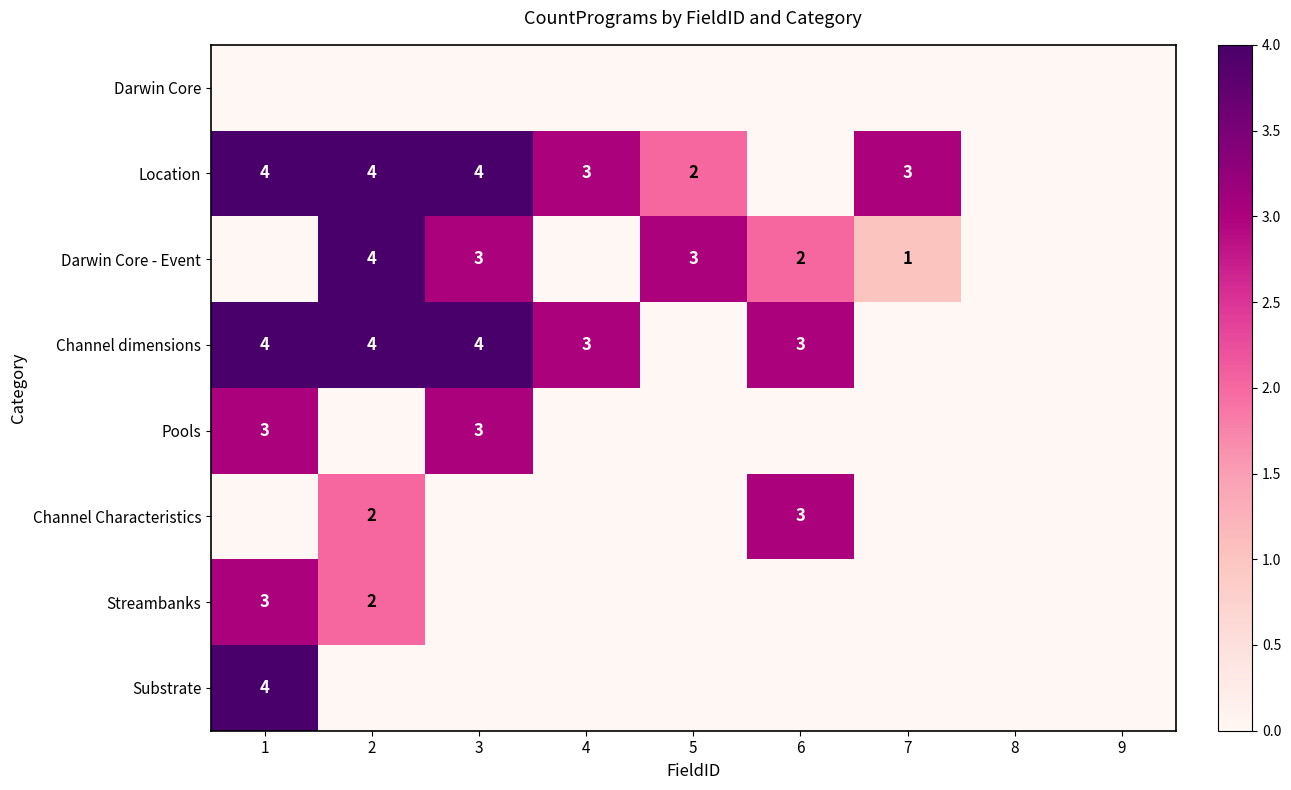

The value of Darwin Core - Event at 3 is 1. True or false?

False